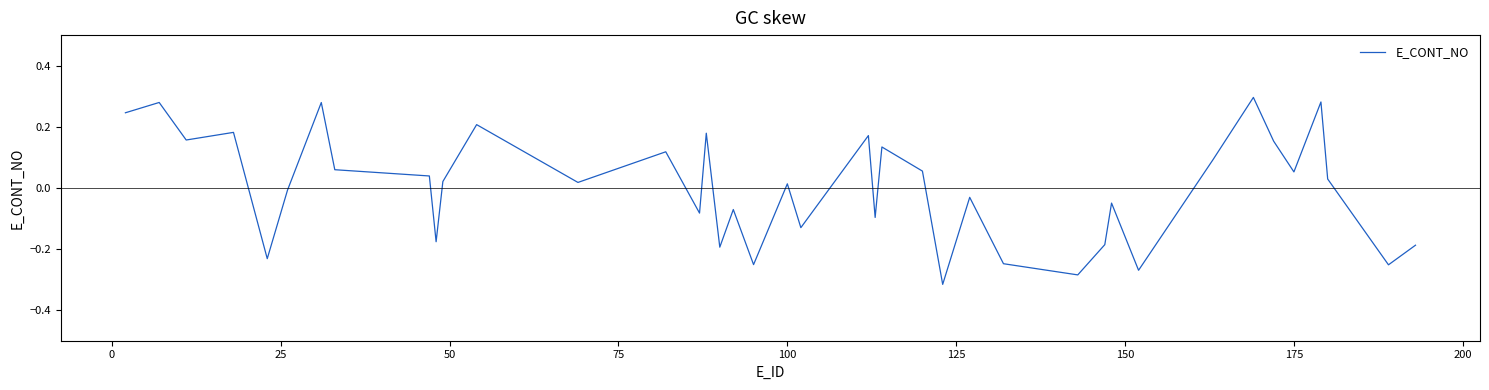

How many lines are shown in the chart?

1